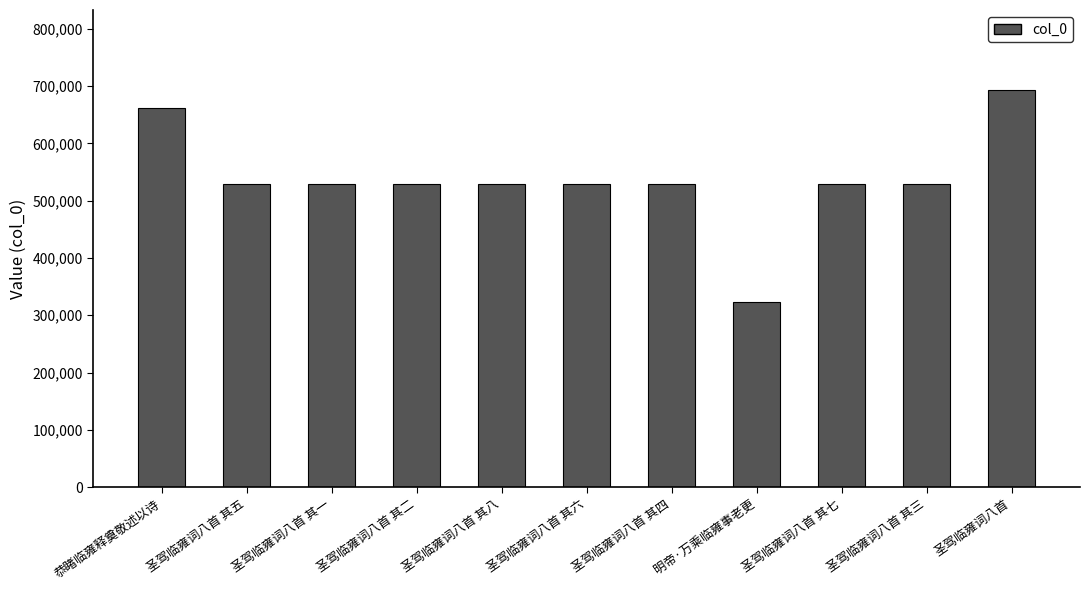

What is the ratio of the value at 明帝·万乘临雍事老更 to the value at 圣驾临雍词八首 其三?

0.6